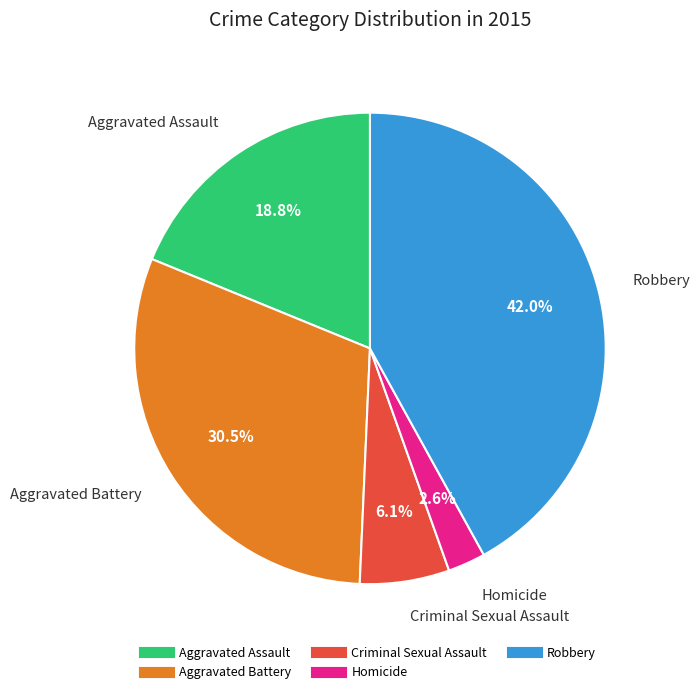

Which category has the biggest portion of the pie?

Robbery